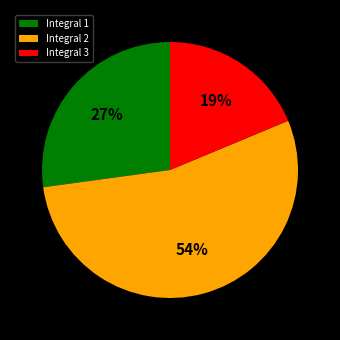

To the nearest percent, what percentage of the pie is Integral 2?

54%